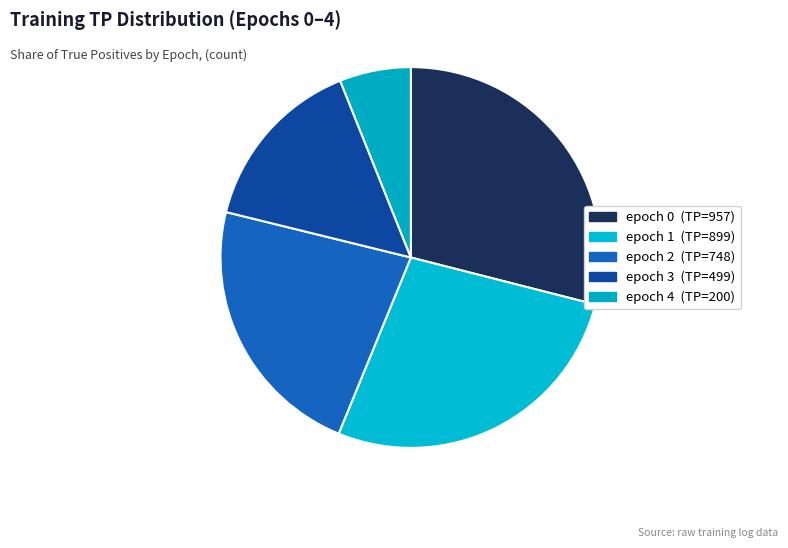

How many segments does this pie chart have?

5